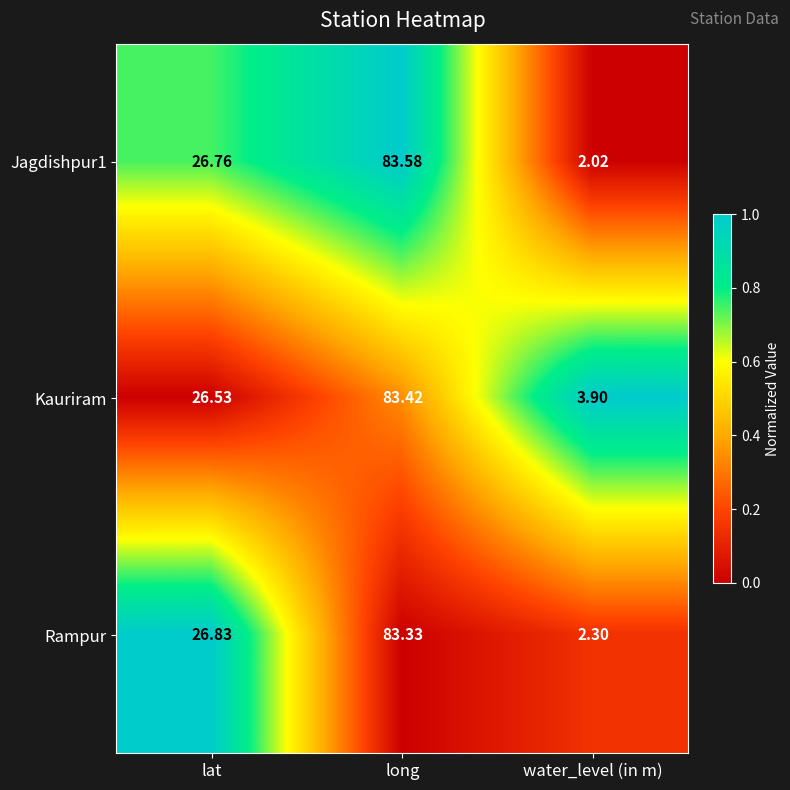

At which label does Rampur reach its minimum?

water_level (in m)